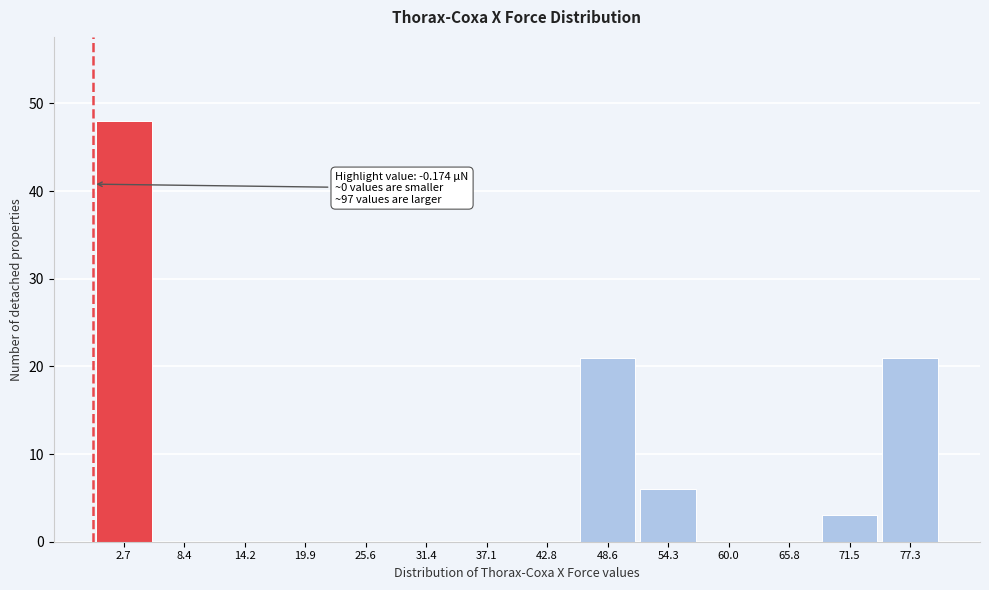

Over which range of the x-axis is the bar tallest?

0 to 6